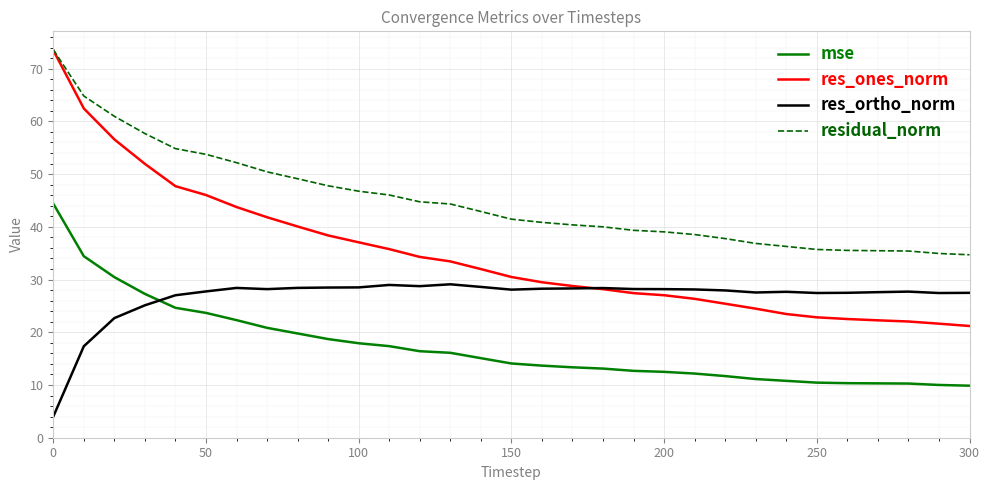

Rank the series by their average value, from highest to lowest.

residual_norm, res_ones_norm, res_ortho_norm, mse